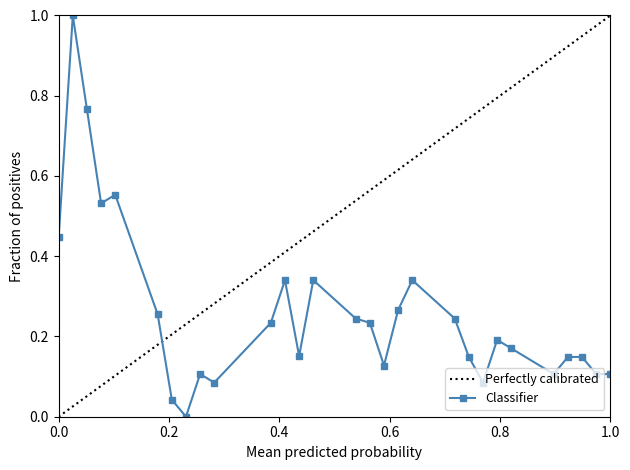

True or false: Classifier has more than 0 points higher than both neighbors.

True